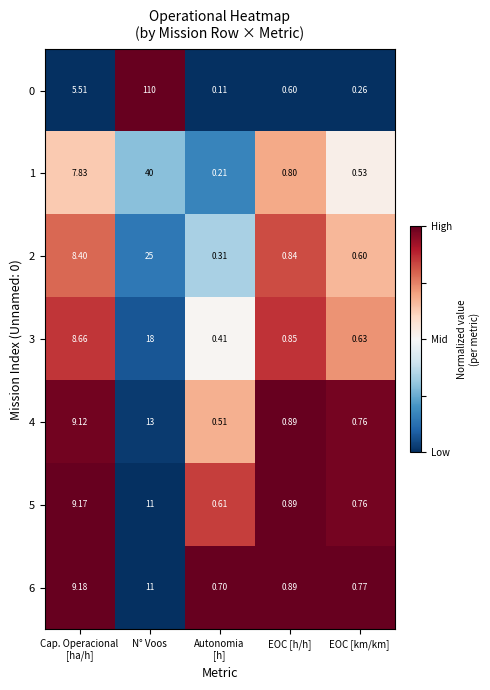

At which label is 6 closest to 5?

EOC [h/h]